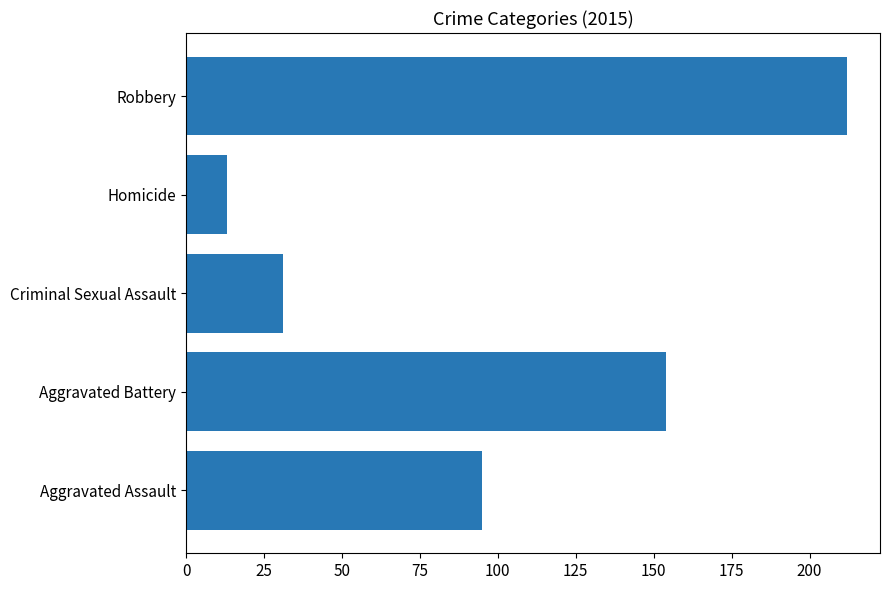

What value does the data have at Aggravated Battery, to the nearest 10?

150